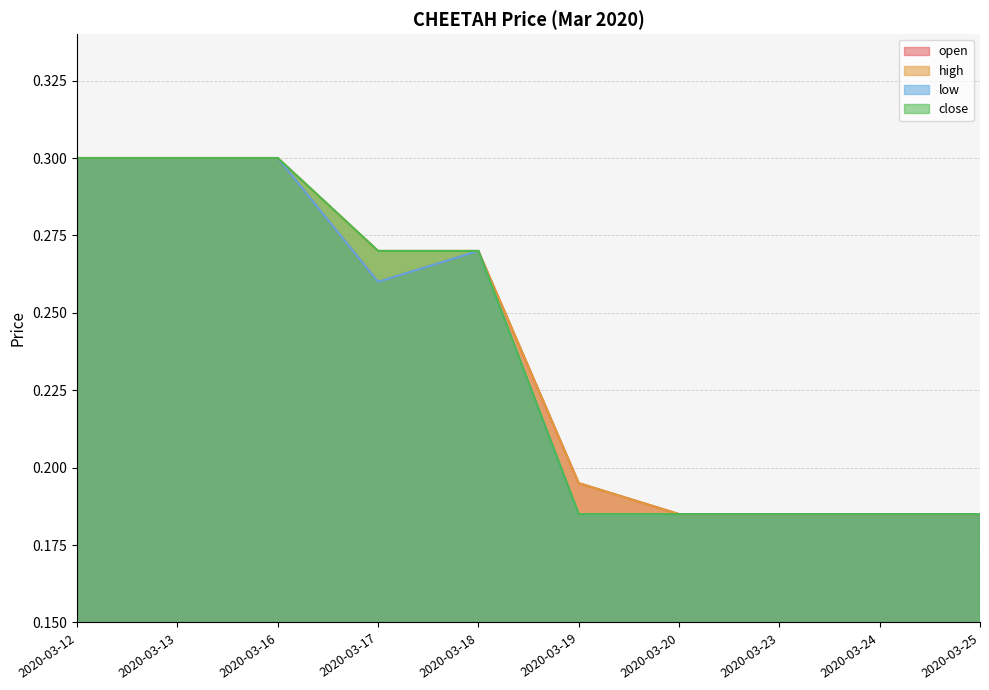

Which has a higher value, 2020-03-18 or 2020-03-24?

2020-03-18